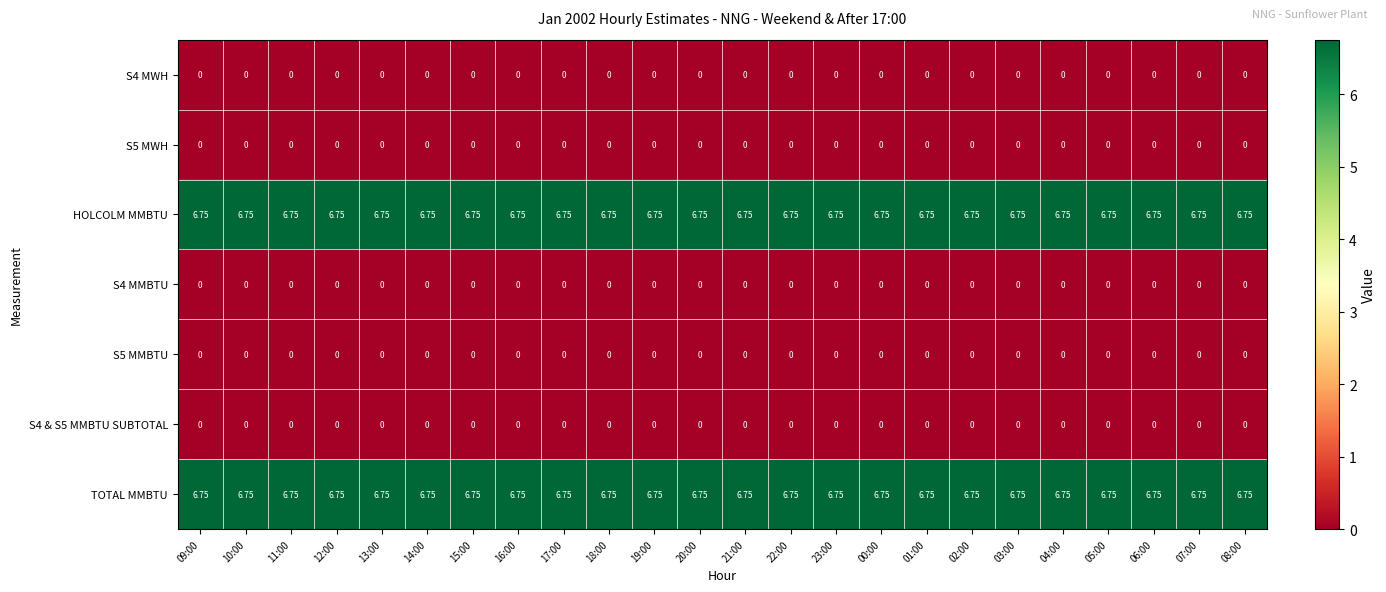

Is the value of S4 MWH at 12:00 greater than the value of TOTAL MMBTU at 05:00?

No